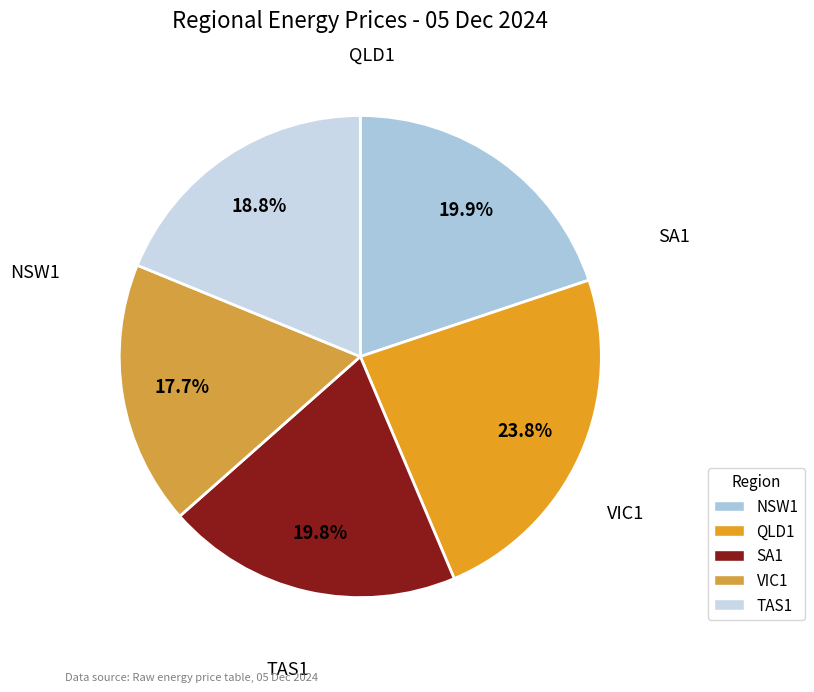

How much of the chart is everything except NSW1?

80.1%